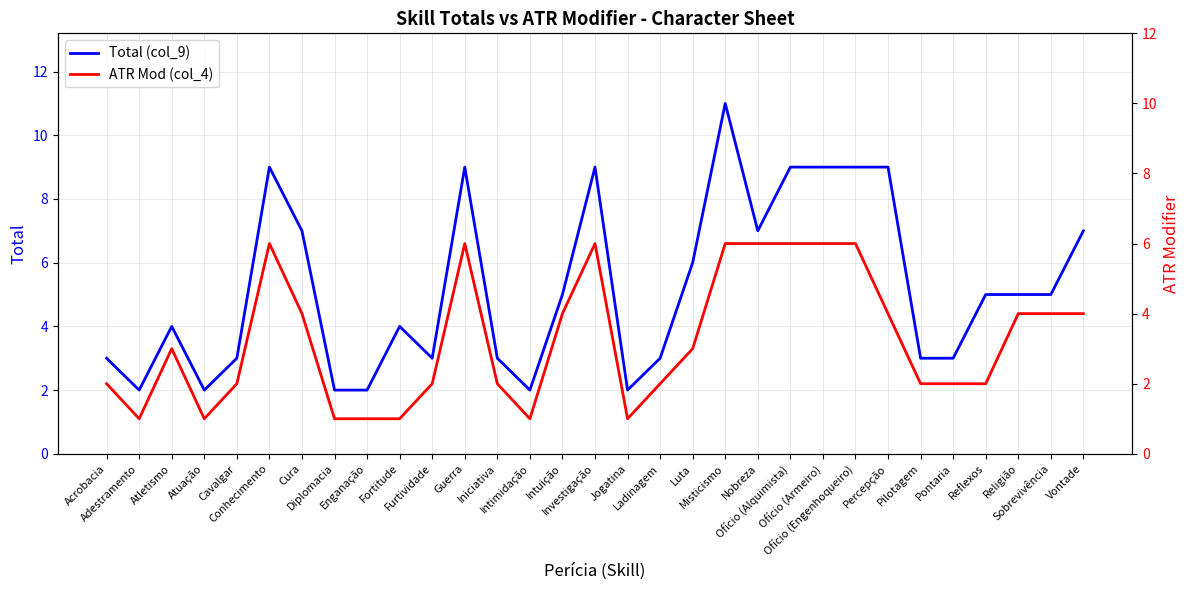

Rank the series at Fortitude from lowest to highest value.

ATR Mod (col_4), Total (col_9)